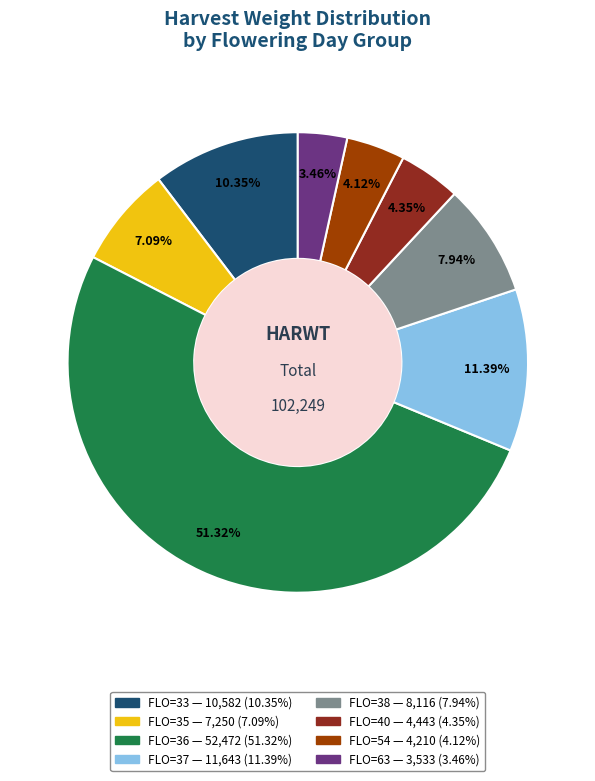

To the nearest percent, what is the difference between the largest and smallest slice percentages?

48%